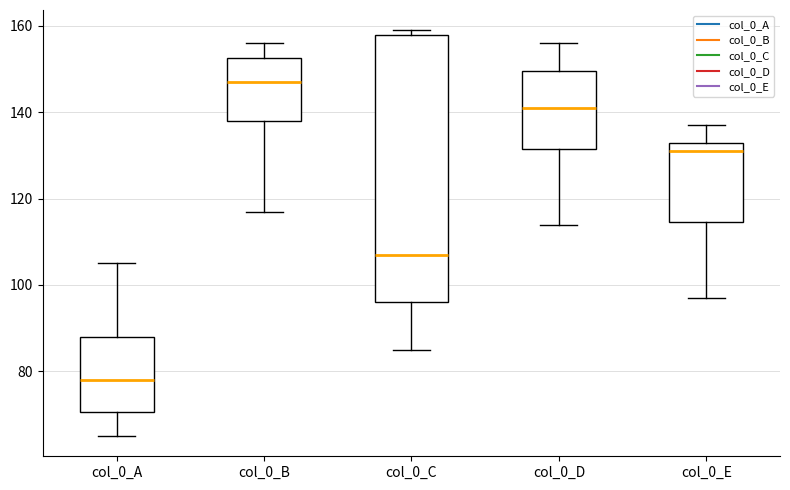

Reading left to right, transcribe this box plot: for each box, give where its median line is, the range the box spans, and where its two whiskers end, as read against the y-axis. The values are not printed on the chart, so give them approximately, as read against the axis.

col_0_A: median 78, box 70 to 88, whiskers 66 to 106
col_0_B: median 148, box 138 to 152, whiskers 118 to 156
col_0_C: median 108, box 96 to 158, whiskers 86 to 160
col_0_D: median 142, box 132 to 150, whiskers 114 to 156
col_0_E: median 132, box 114 to 134, whiskers 98 to 138